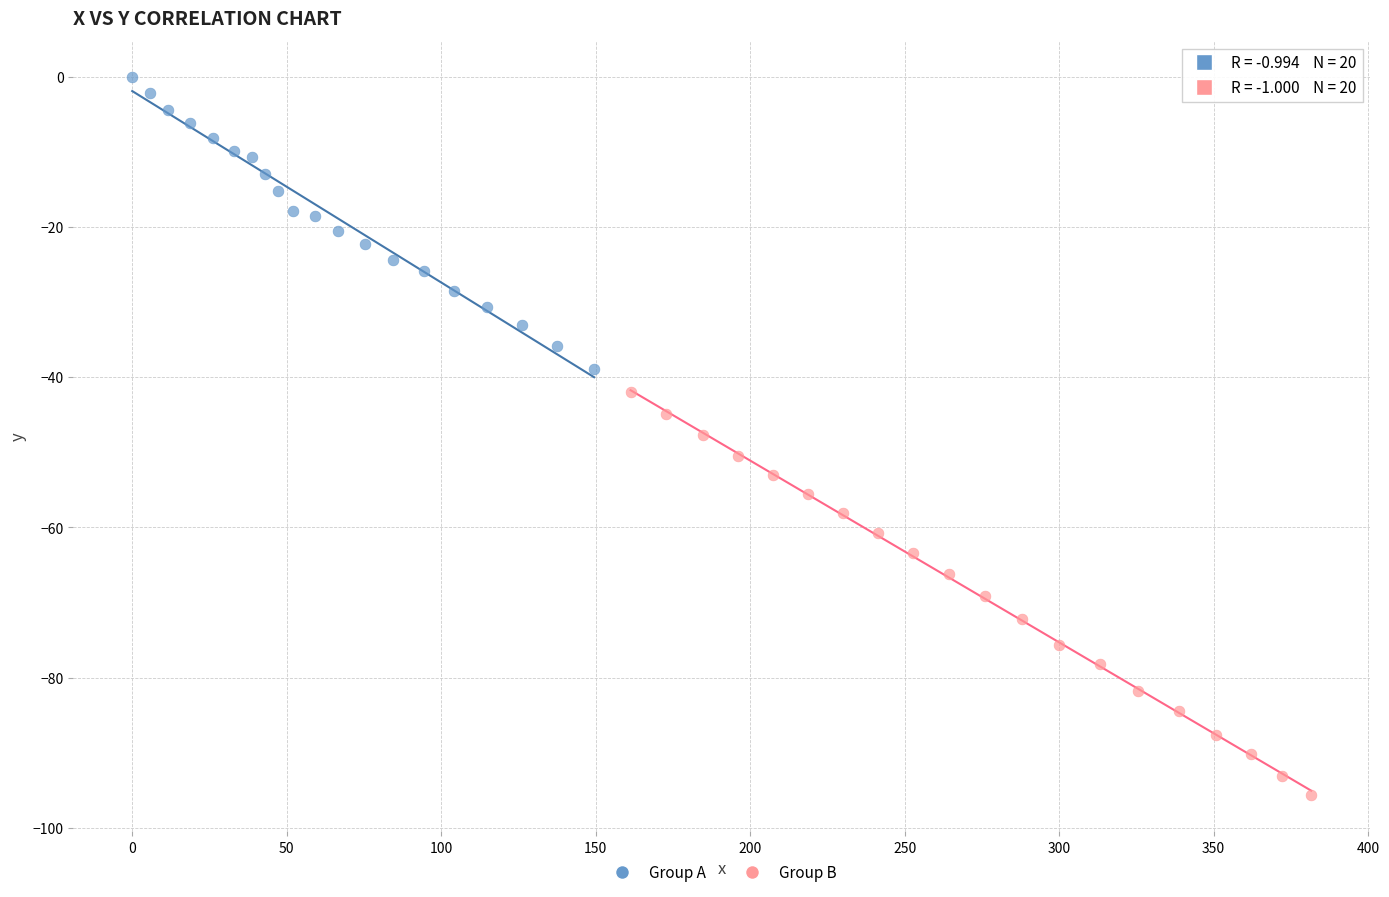

Which series has the widest spread of Y values?

Group B